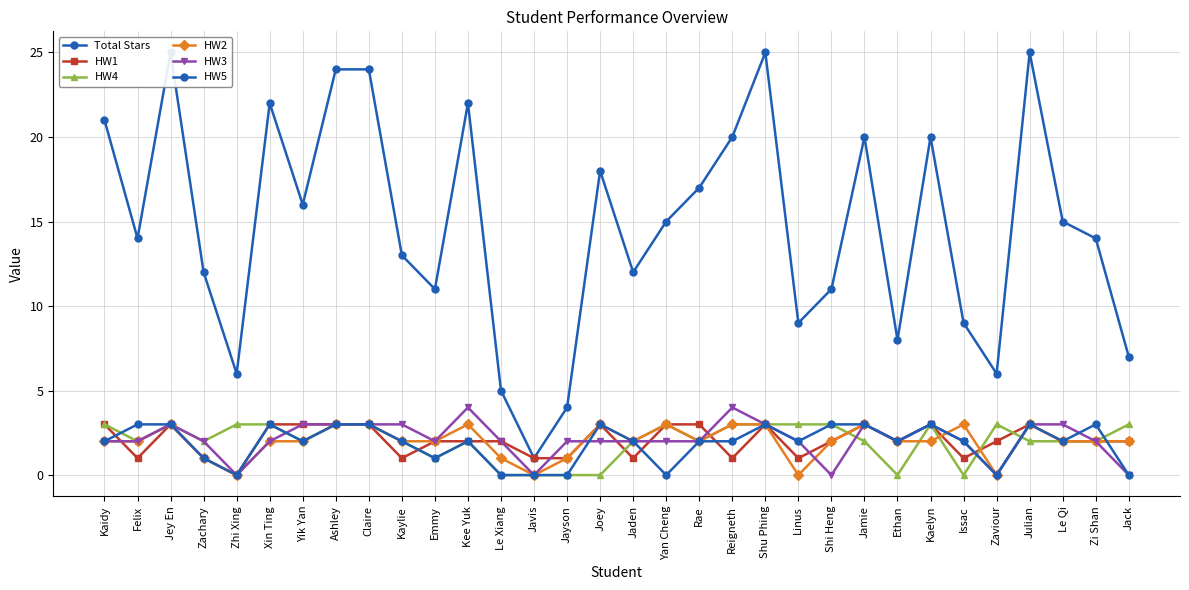

At which category does the chart reach its minimum across all series?

Zhi Xing